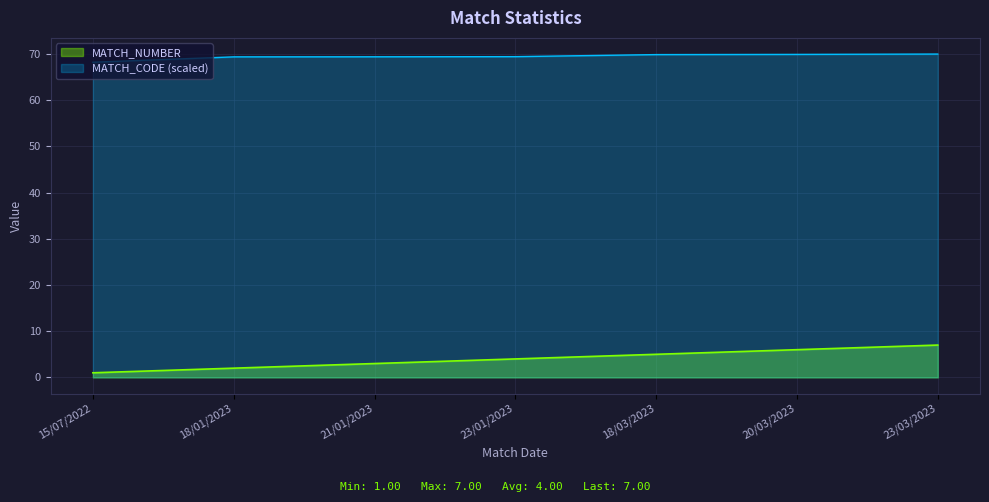

What is the total value across all series at 20/03/2023?

75.9